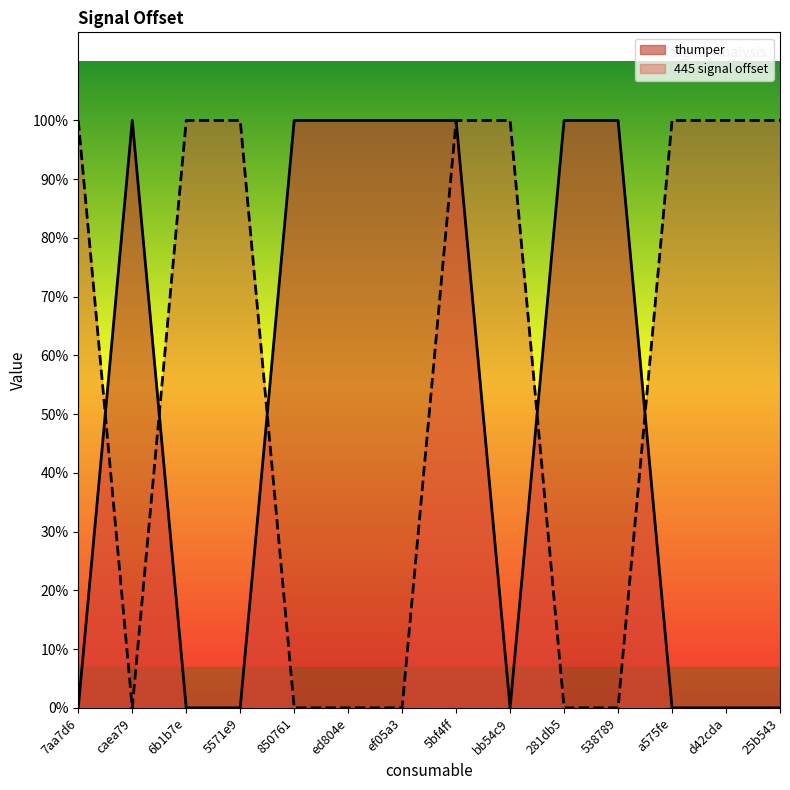

Which series has the largest total across all categories?

445 signal offset